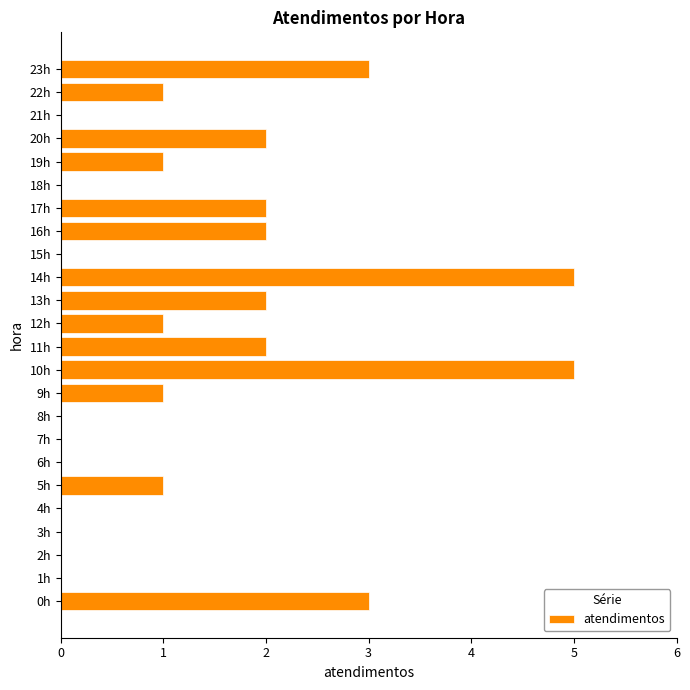

What is the change in value from 0h to 8h?

-3